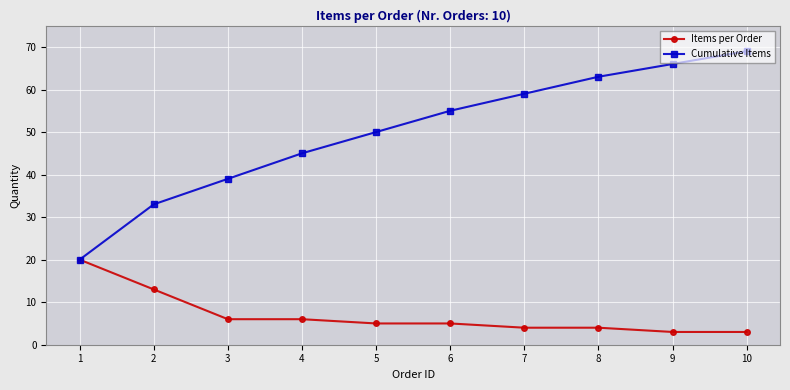

What is the average value of the Items per Order series?

7